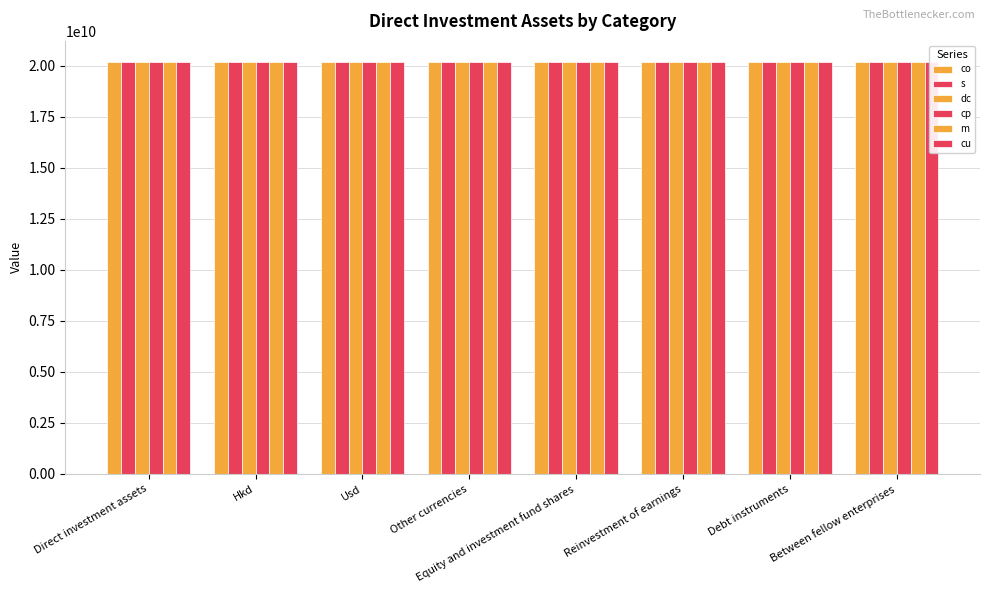

The co series shows 20201006003 at Direct investment assets. True or false?

True